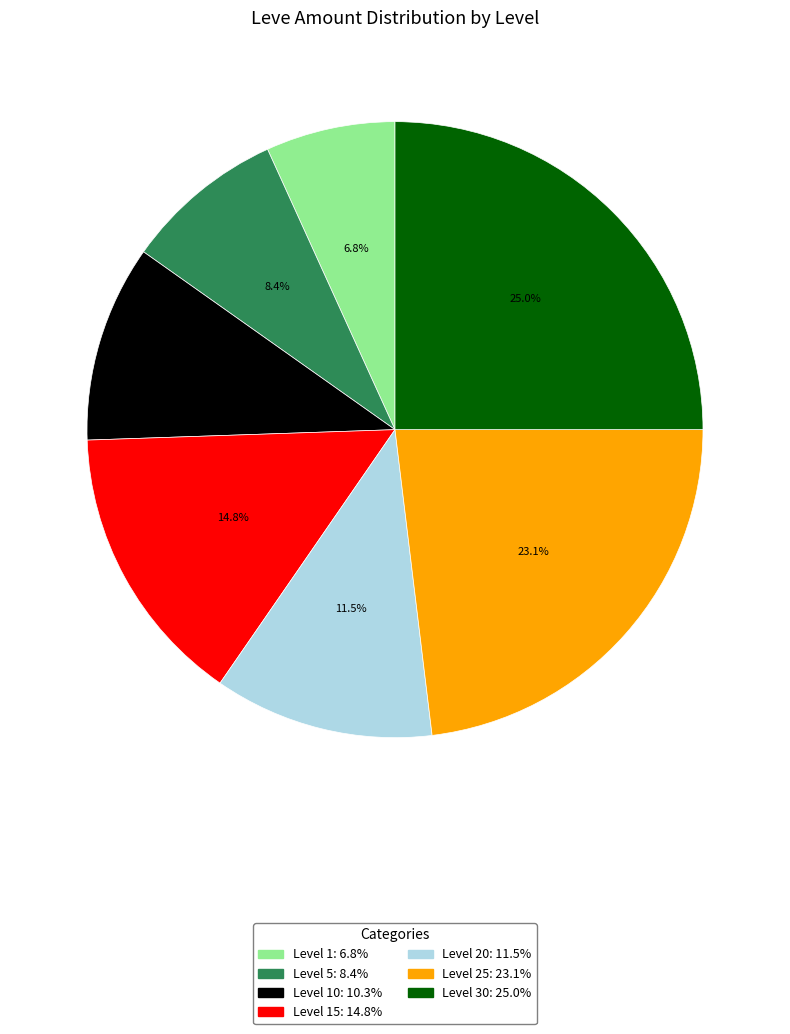

Does any single category account for the majority?

No